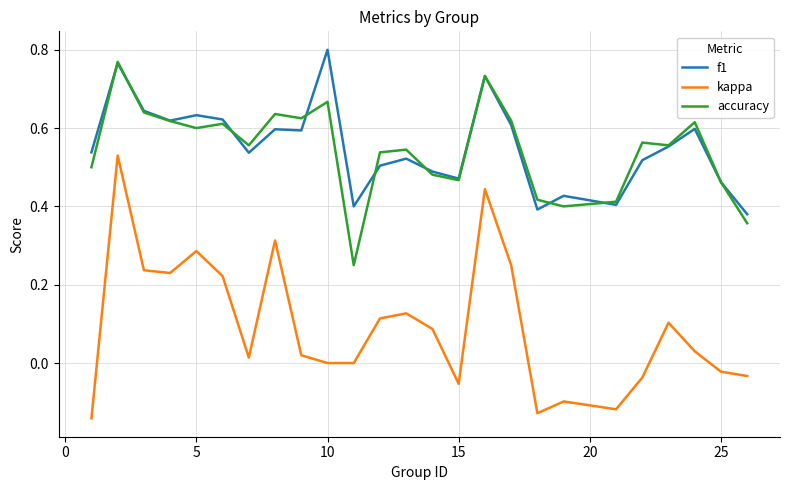

Which series has the largest range (max minus min)?

kappa